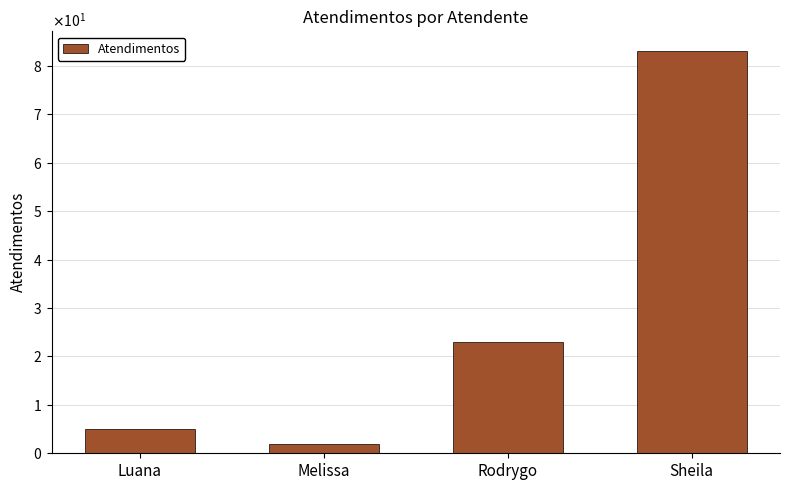

What position from the right is Melissa?

3